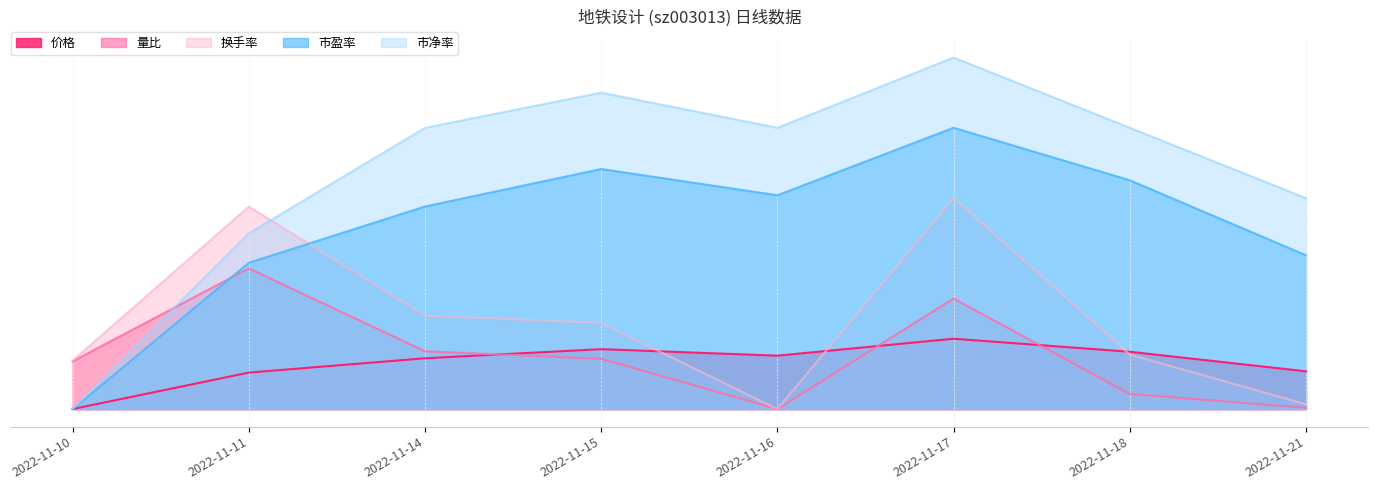

How many interior local valleys does the 价格 series have?

1